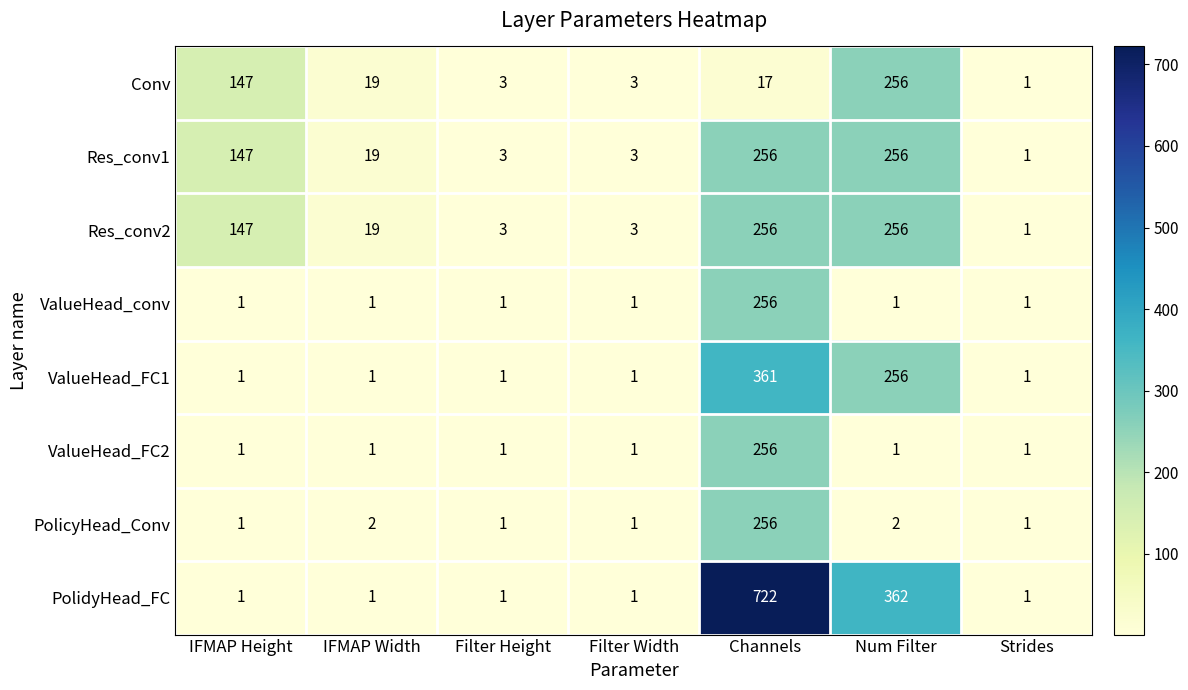

What is the difference between the maximum and minimum values in the Conv series?

255